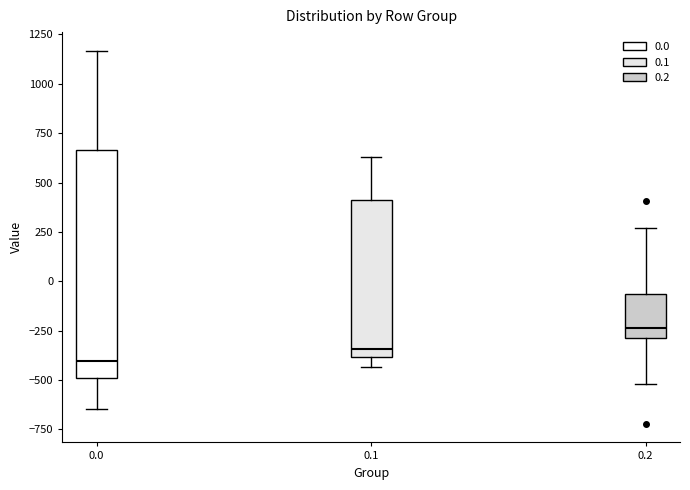

Which box has the highest median line?

0.2